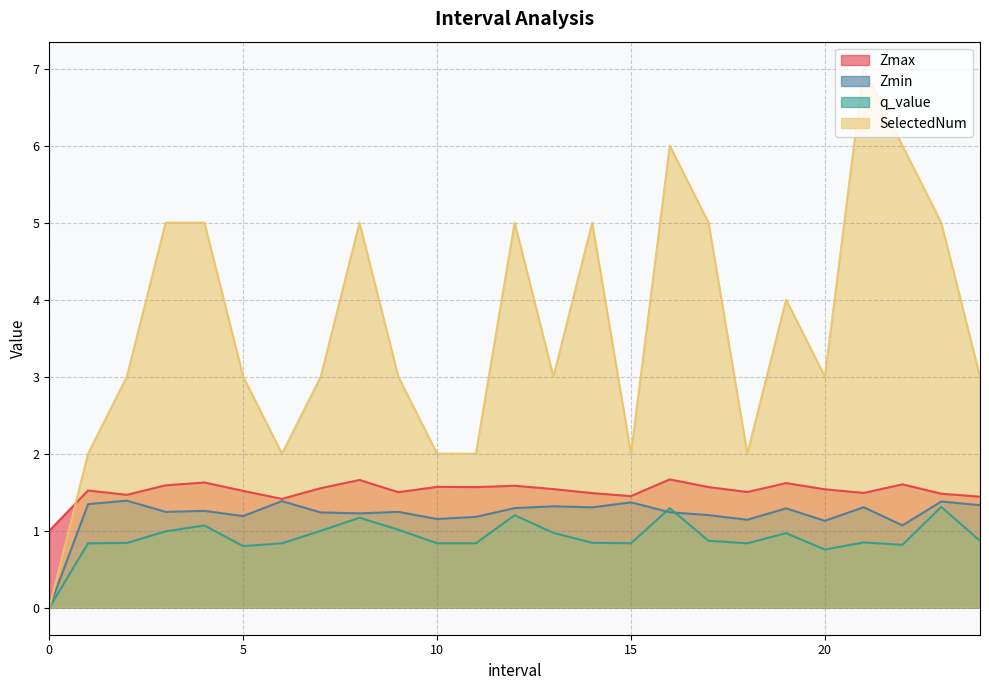

True or false: q_value has a value of 0.5 at 20.

False